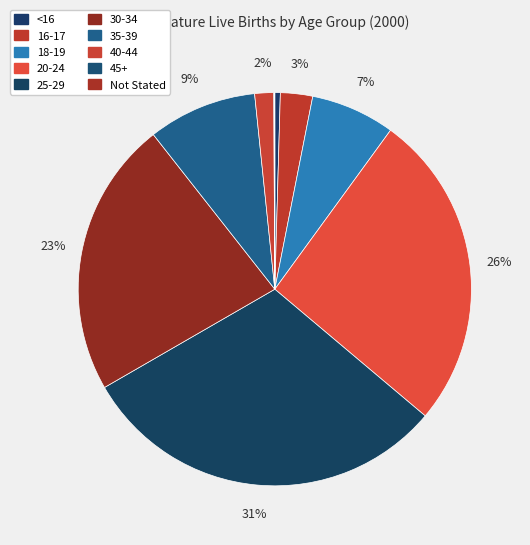

Combined, what portion of the pie is 30-34 and 35-39?

31.7%